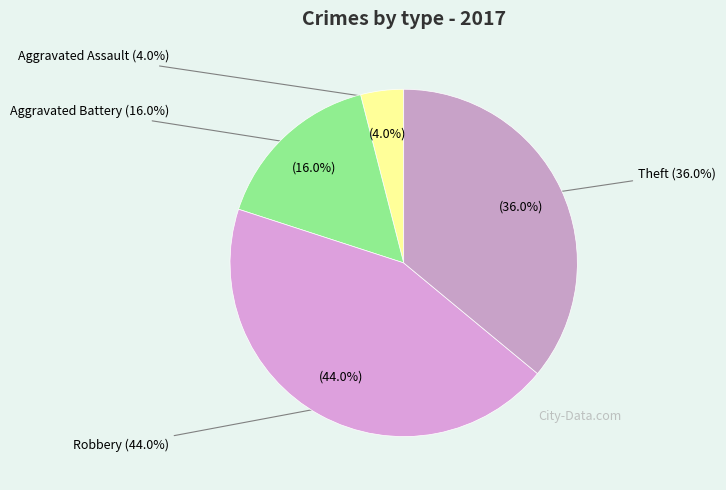

What percentage is the Robbery slice, to the nearest percent?

44%